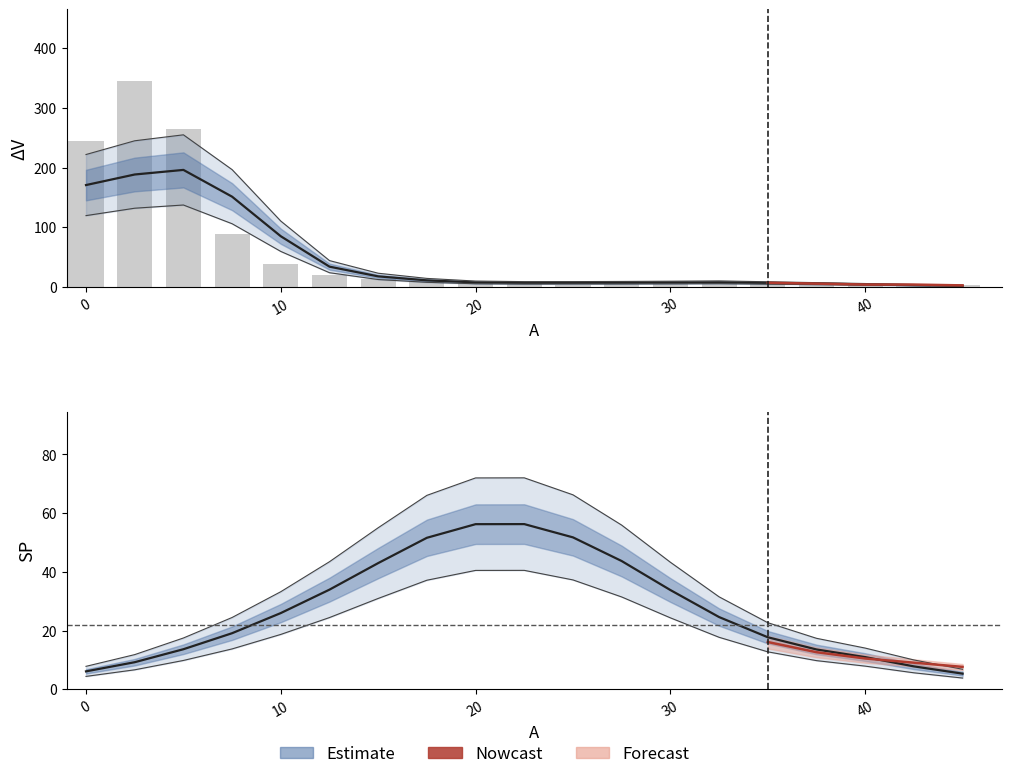

Reading left to right, extract all data points from this chart.

ΔV: 0.0=244.7	2.5=344.5	5.0=263.8	7.5=88.5	10.0=38.5	12.5=20.4	15.0=12.9	17.5=9.1	20.0=7.1	22.5=5.1	25.0=3.3	27.5=9.2	30.0=9.3	32.5=8.1	35.0=6.6	37.5=5.2	40.0=3.7	42.5=3.7	45.0=2.4
SP: 0.0=7.8	2.5=11.8	5.0=17.5	7.5=24.5	10.0=33.3	12.5=43.5	15.0=55.0	17.5=66.1	20.0=72.0	22.5=72.0	25.0=66.3	27.5=55.9	30.0=43.3	32.5=31.5	35.0=22.7	37.5=17.4	40.0=14.1	42.5=10.0	45.0=6.8
I: 0.0=4.4	2.5=6.7	5.0=9.8	7.5=13.8	10.0=18.7	12.5=24.5	15.0=31.0	17.5=37.2	20.0=40.5	22.5=40.5	25.0=37.3	27.5=31.5	30.0=24.4	32.5=17.7	35.0=12.8	37.5=9.8	40.0=7.9	42.5=5.6	45.0=3.8